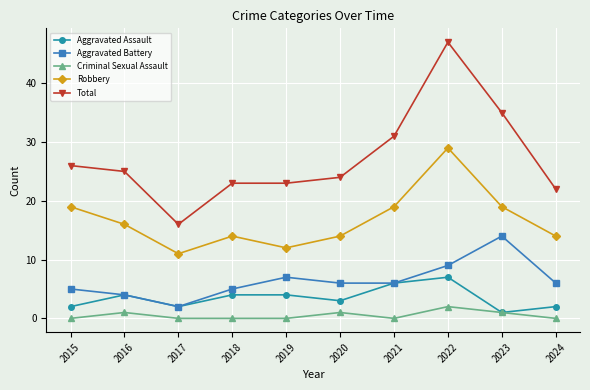

True or false: Total and Robbery cross at least once.

False